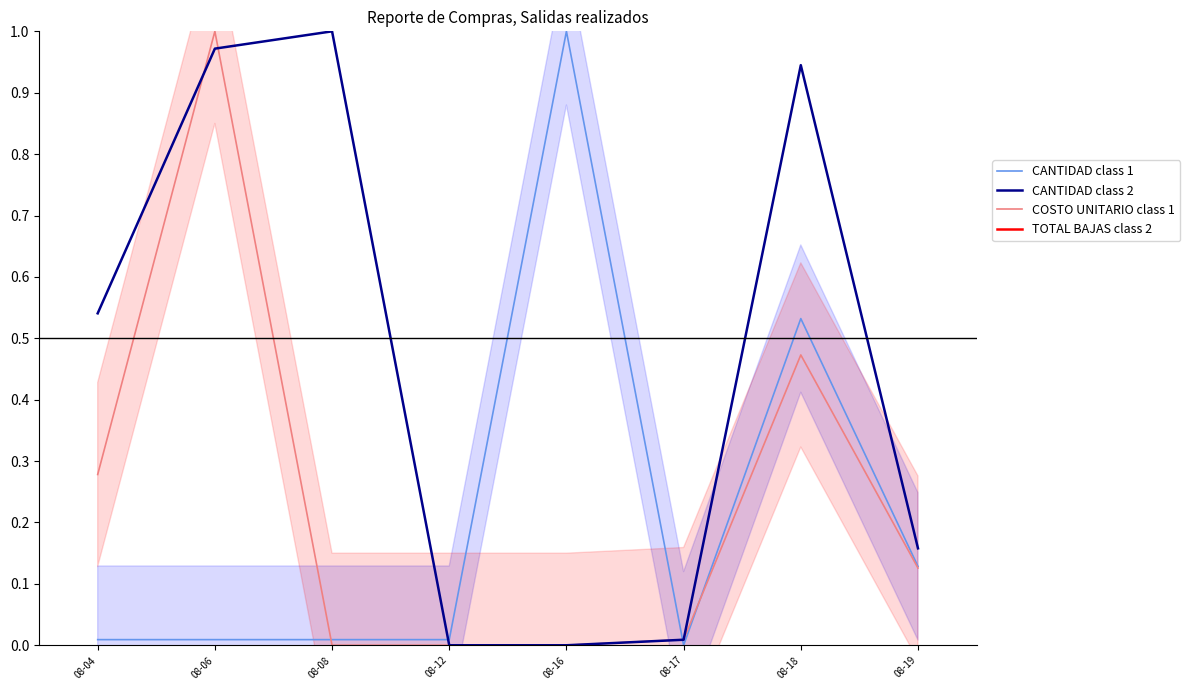

Reading right to left, what are all the values shown in this chart?

CANTIDAD class 1: 0.1	0.5	0.0	1.0	0.0	0.0	0.0	0.0
COSTO UNITARIO BAJAS class 1: 0.1	0.5	0.0	0.0	0.0	0.0	1.0	0.3
TOTAL BAJAS class 2: 0.2	0.9	0.0	0.0	0.0	1.0	1.0	0.5